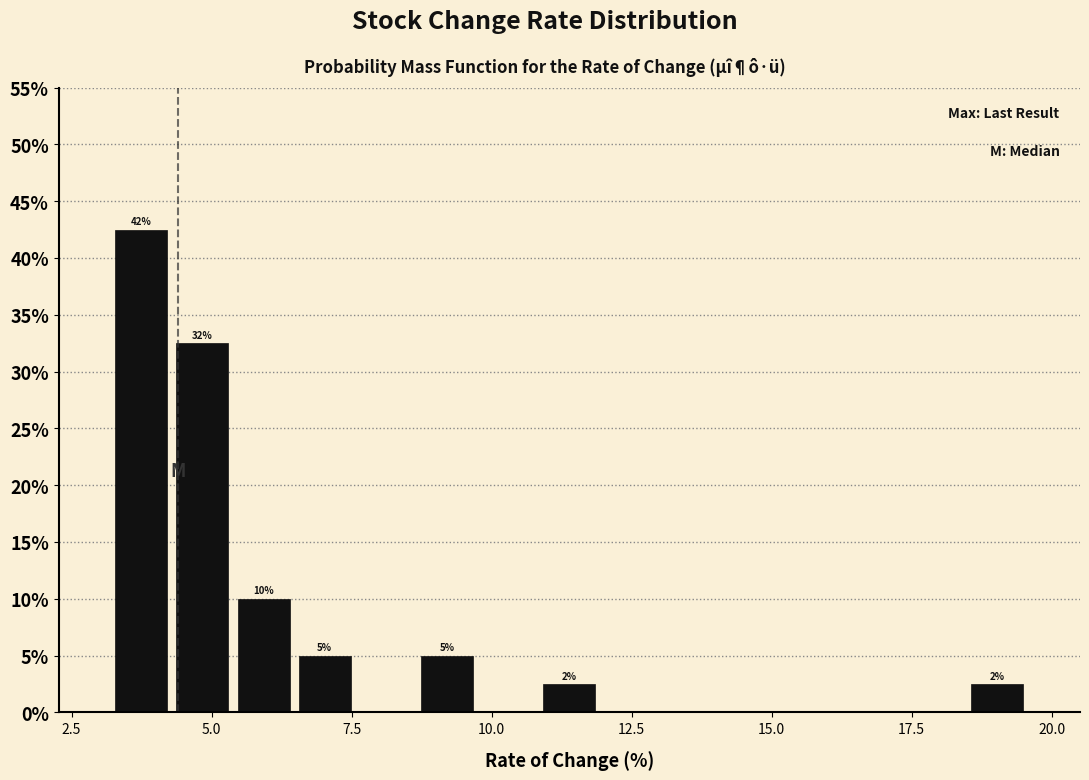

Around what value on the x-axis is the tallest bar? Give the approximate position of its centre, as read against the axis.

3.5